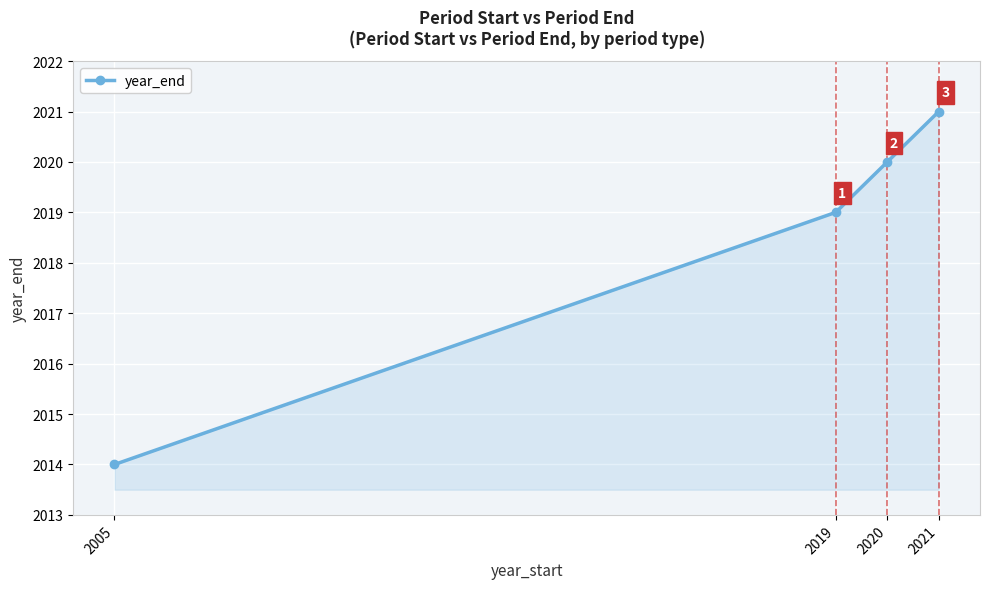

How many lines are shown in the chart?

1